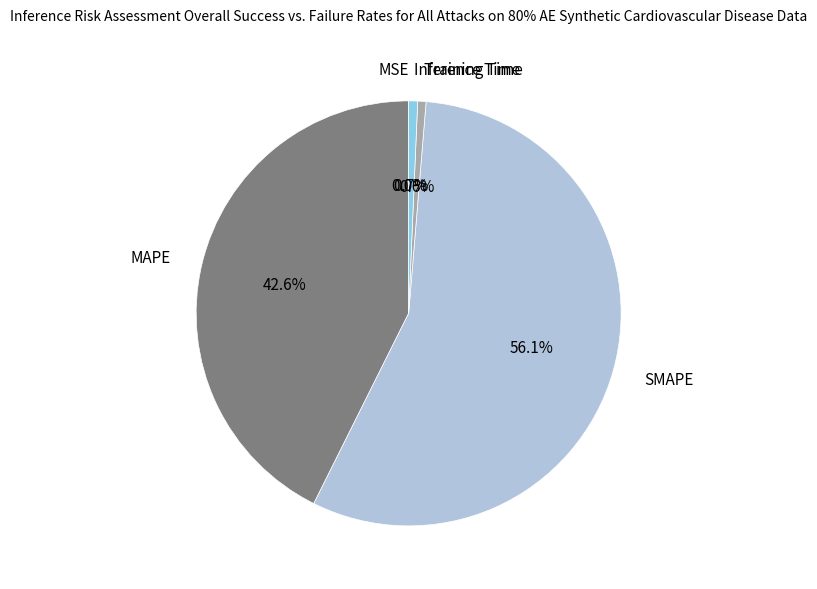

The MAPE slice represents 43% of the pie. True or false?

True